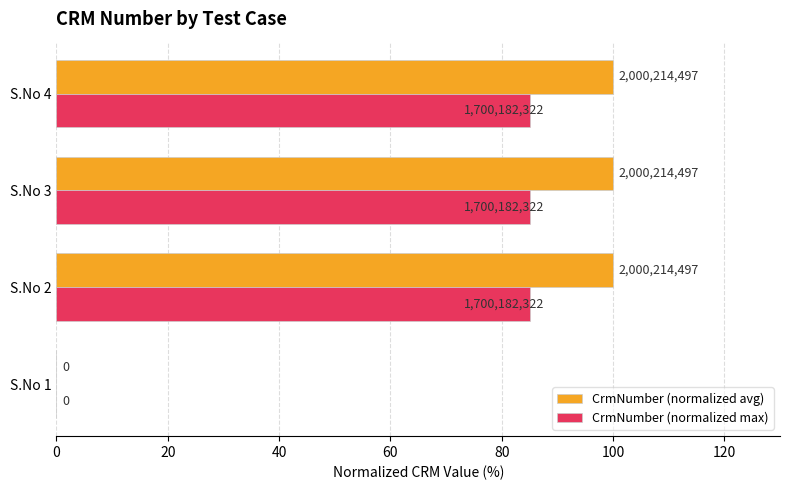

What are all the series names shown in the legend?

CrmNumber (normalized avg), CrmNumber (normalized max)